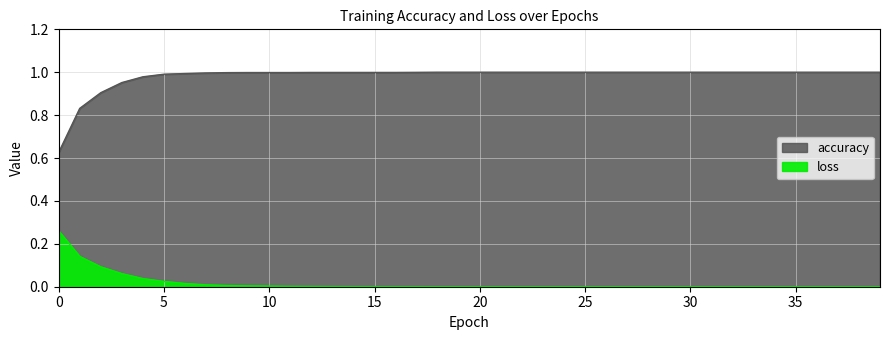

What is the total value across all series at 36?

1.0